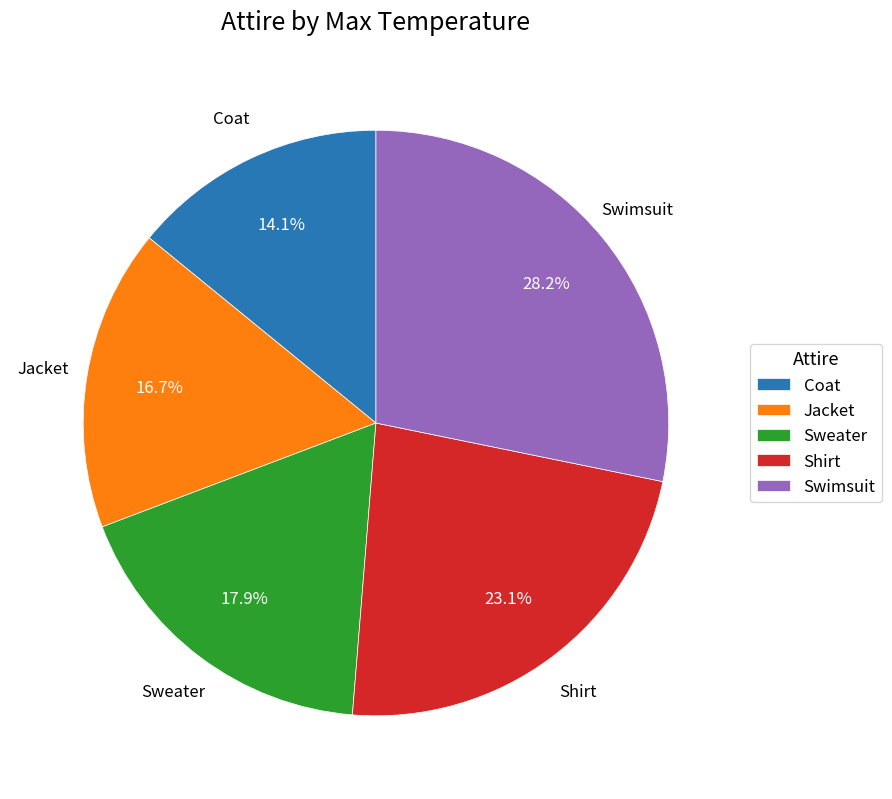

Does any single category account for the majority?

No